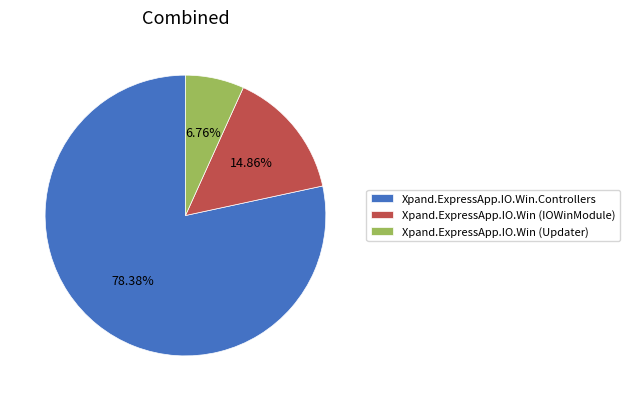

Between Xpand.ExpressApp.IO.Win (Updater) and Xpand.ExpressApp.IO.Win (IOWinModule), which is larger?

Xpand.ExpressApp.IO.Win (IOWinModule)